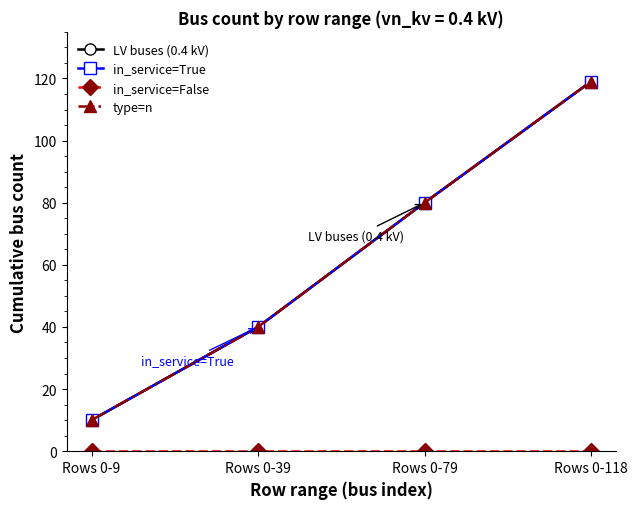

What is the sum of all type=n values?

249